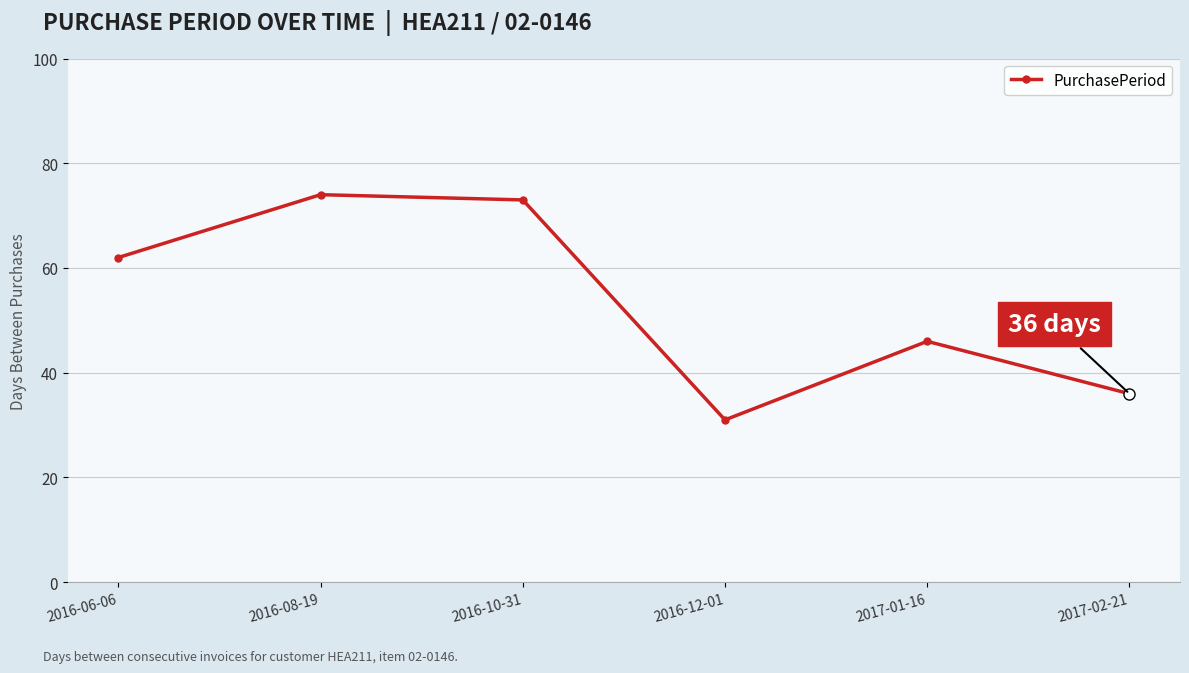

How many categories are shown in the chart?

6